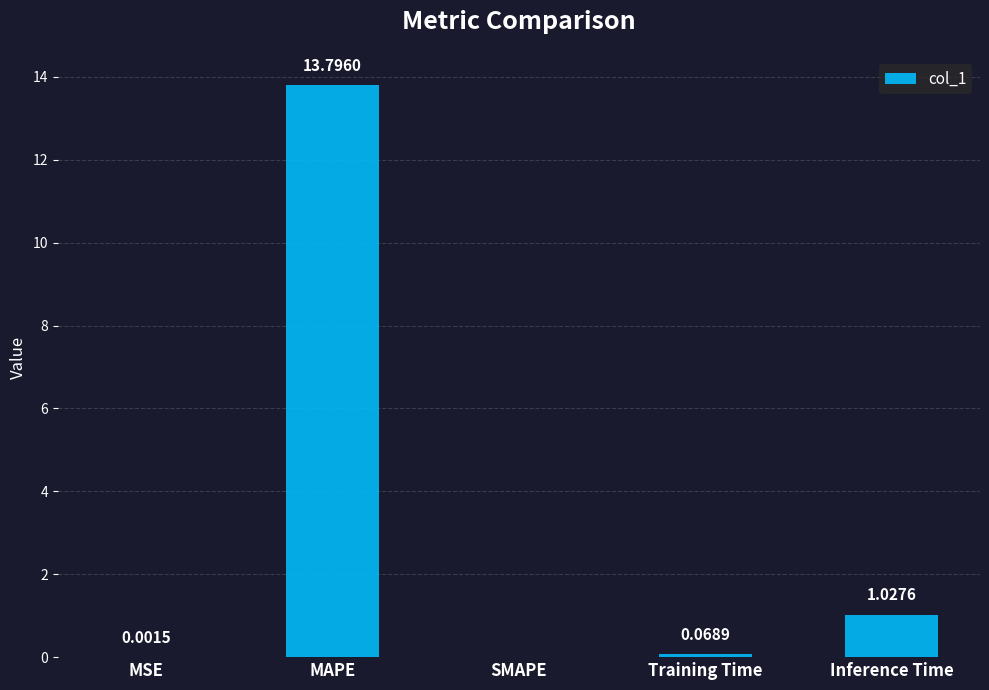

What is the sum of all values?

14.9